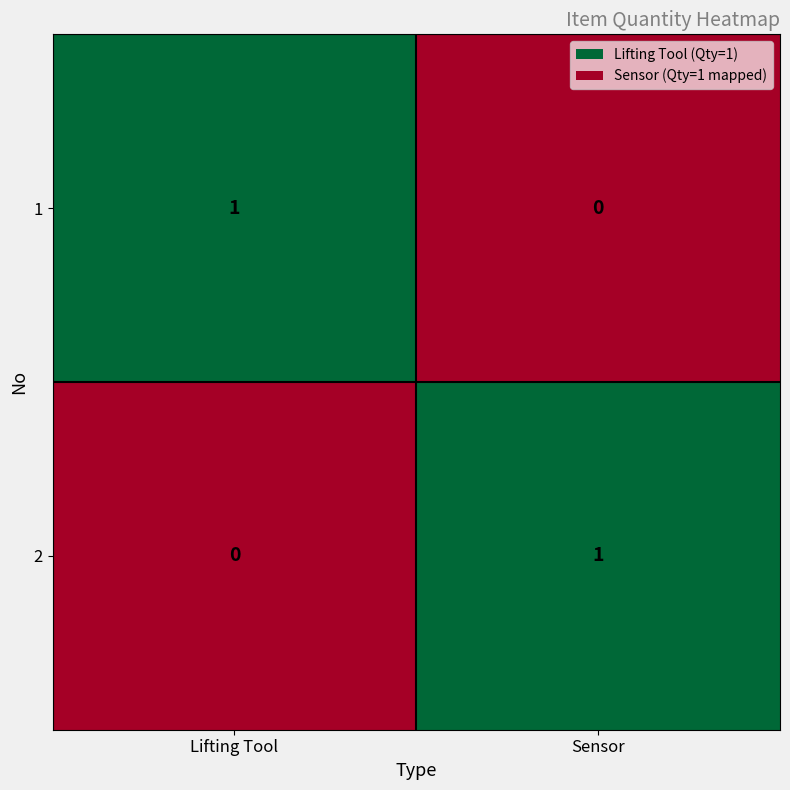

Reading left to right, transcribe all the data shown in this chart.

1: Lifting Tool=1	Sensor=0
2: Lifting Tool=0	Sensor=1